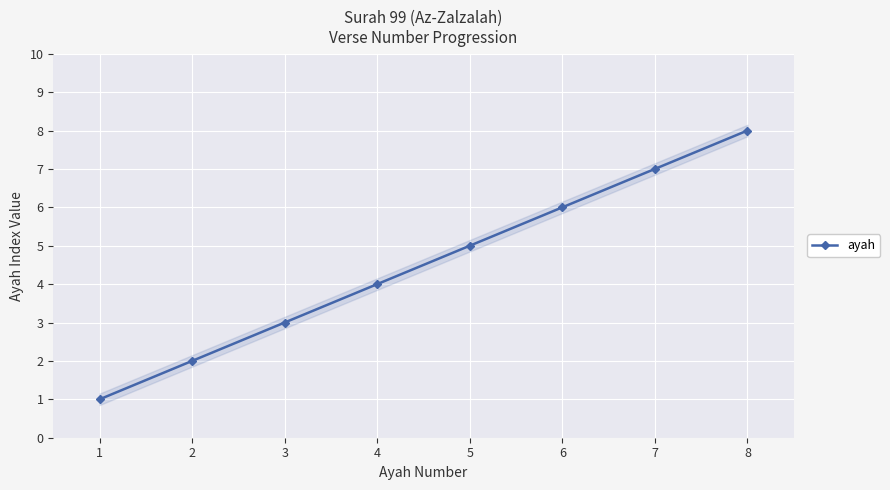

Does the chart display data point markers on the line(s)?

Yes